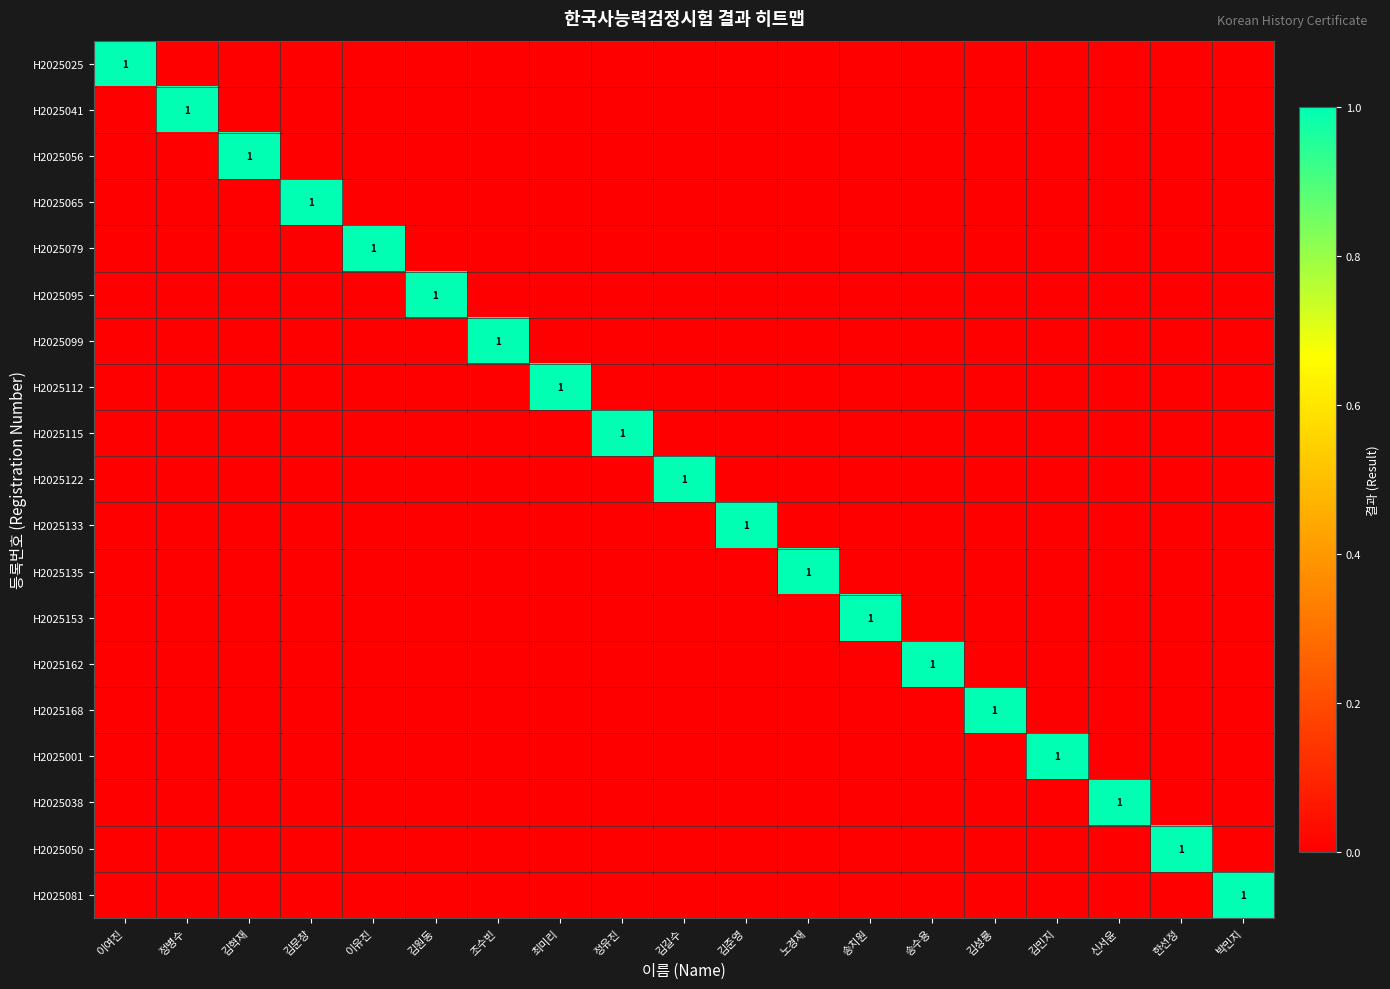

At how many categories does at least one series exceed 0?

19